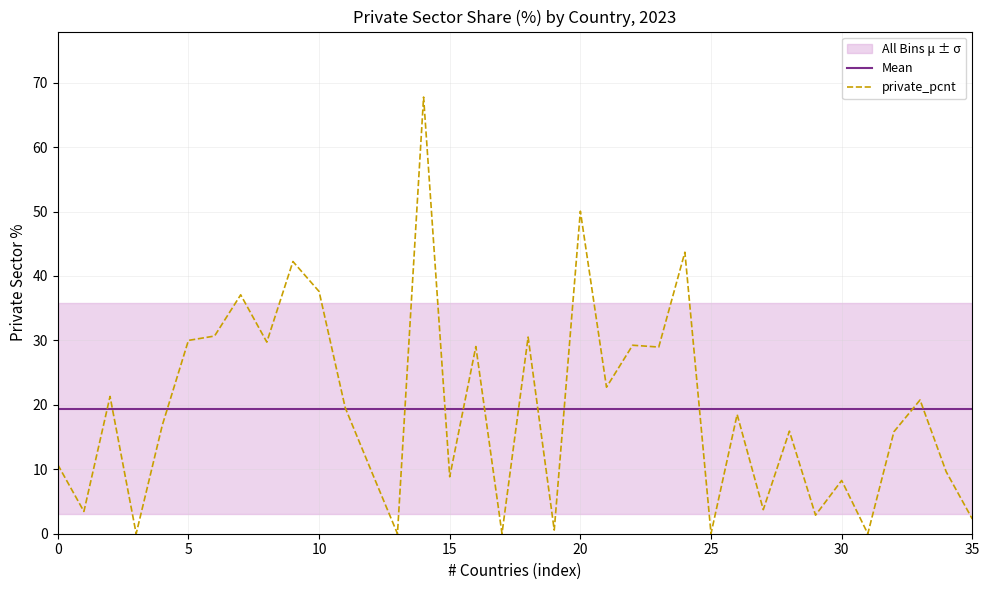

What is the maximum value for private_pcnt?

67.8